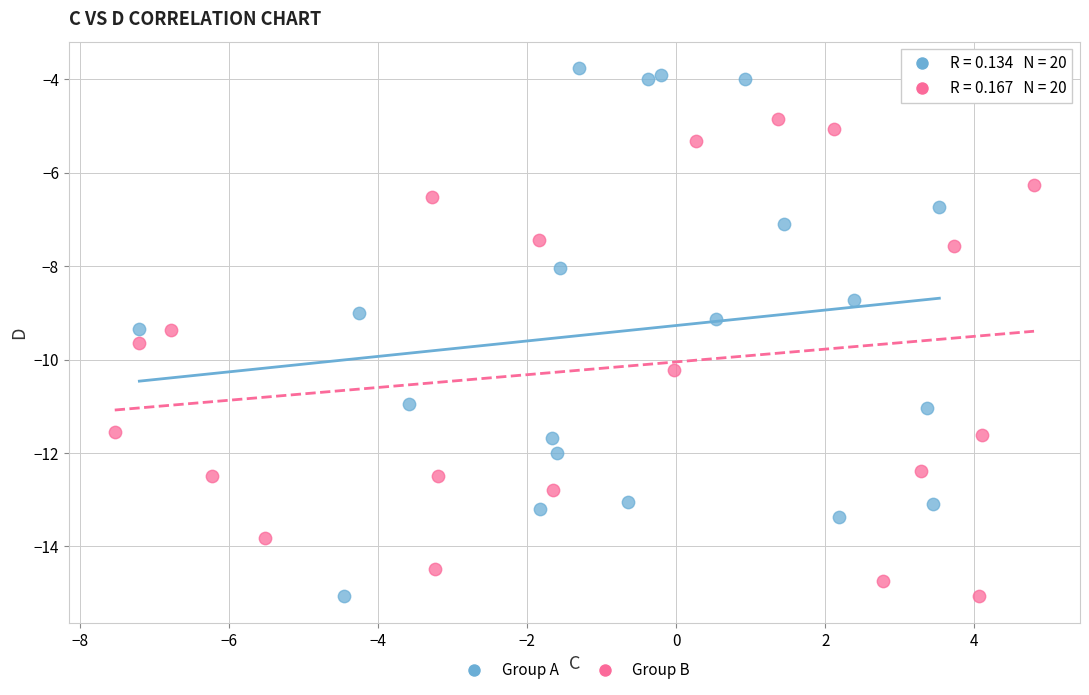

Which series reaches the maximum Y coordinate?

Group A